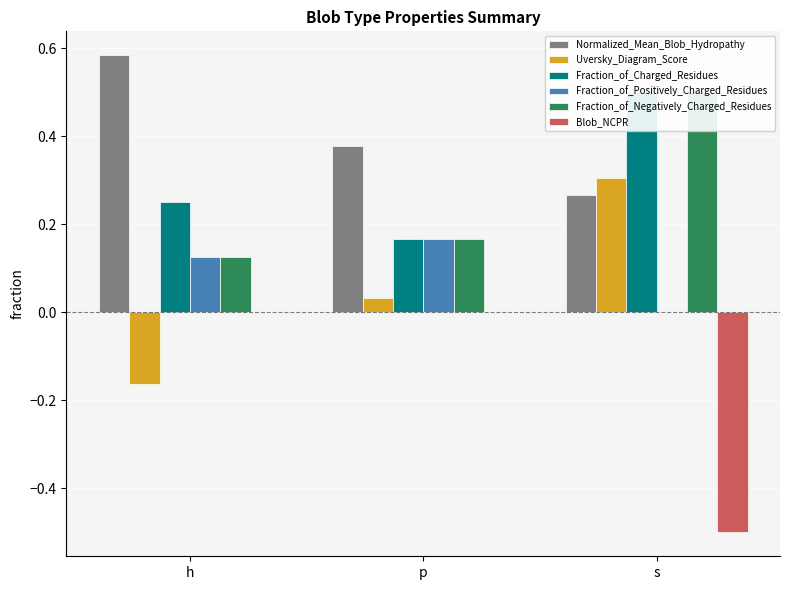

What is the average value of the Normalized_Mean_Blob_Hydropathy series?

0.4